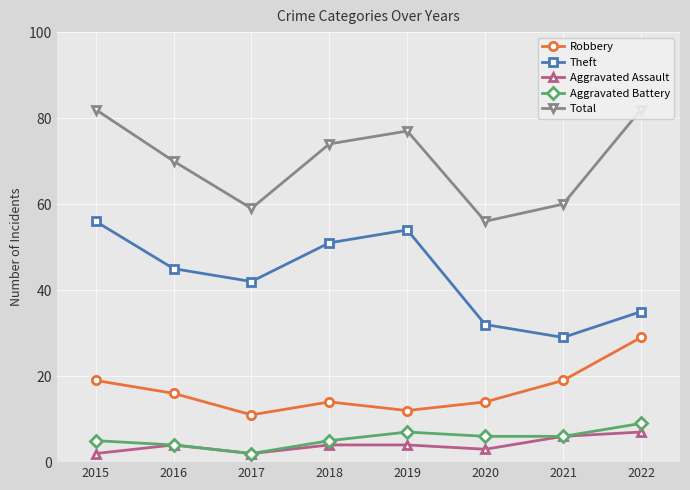

Reading left to right, list all the values displayed in this chart.

Robbery: 2015=19	2016=16	2017=11	2018=14	2019=12	2020=14	2021=19	2022=29
Theft: 2015=56	2016=45	2017=42	2018=51	2019=54	2020=32	2021=29	2022=35
Aggravated Assault: 2015=2	2016=4	2017=2	2018=4	2019=4	2020=3	2021=6	2022=7
Aggravated Battery: 2015=5	2016=4	2017=2	2018=5	2019=7	2020=6	2021=6	2022=9
Total: 2015=82	2016=70	2017=59	2018=74	2019=77	2020=56	2021=60	2022=82